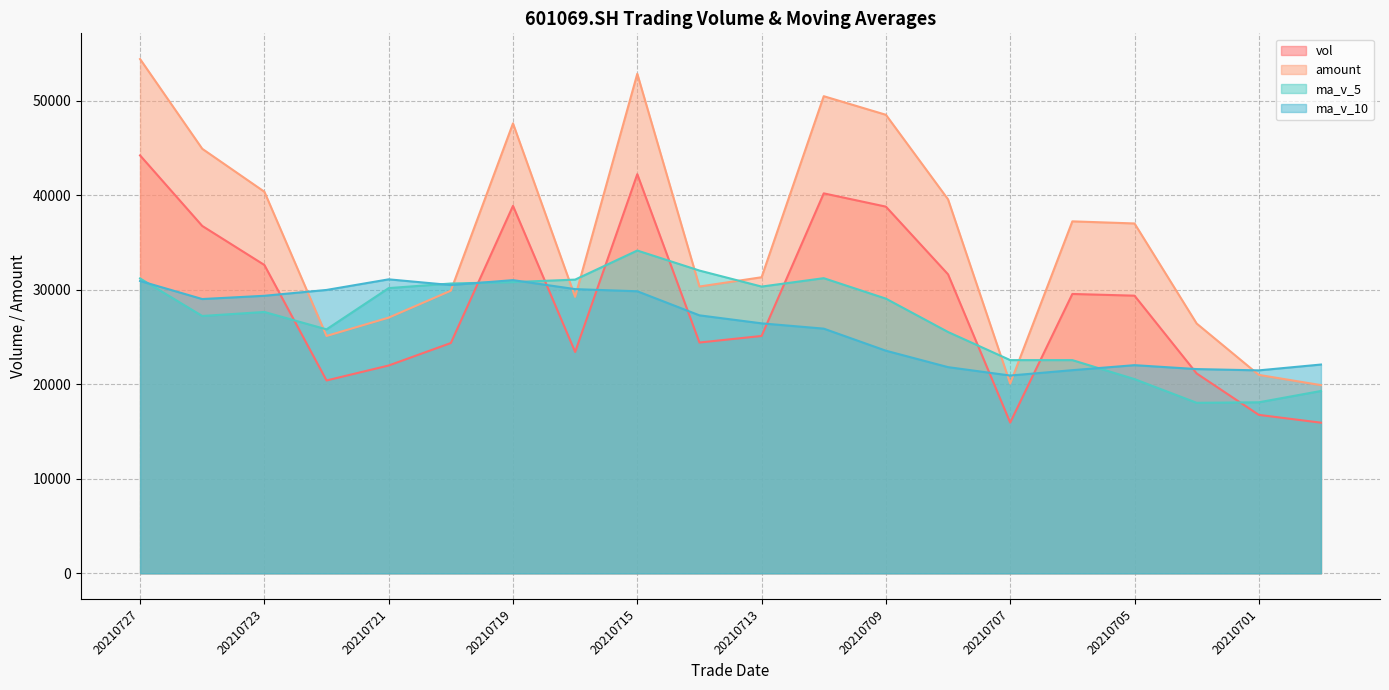

Between 20210719 and 20210707, which series saw the biggest shift?

amount